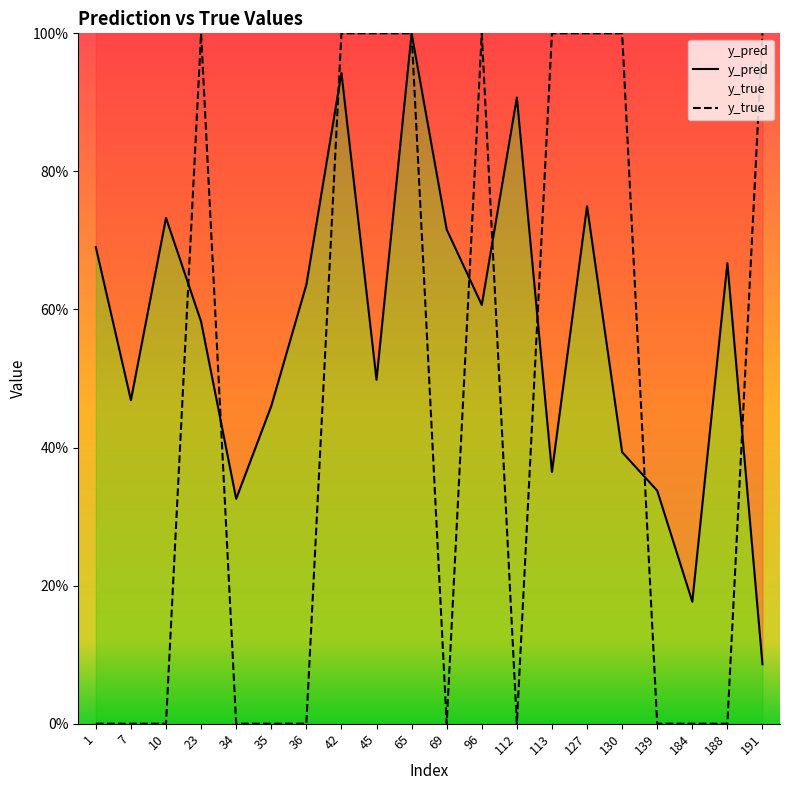

What is the sum of all y_true values?

9.0